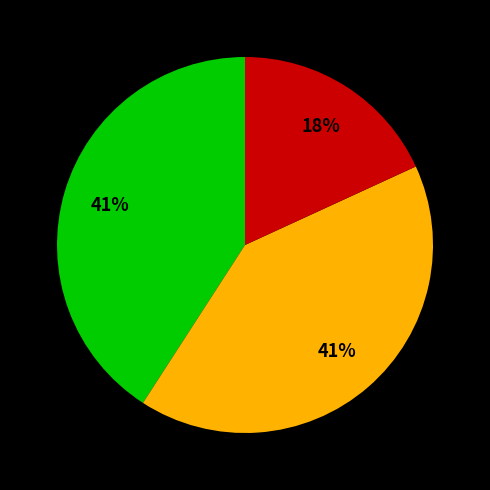

Is there a majority slice in this chart?

No